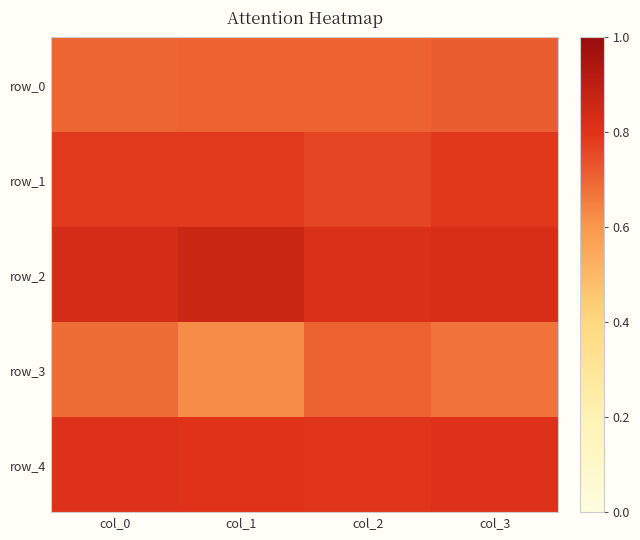

How many row_1 values are between 0 and 1?

4